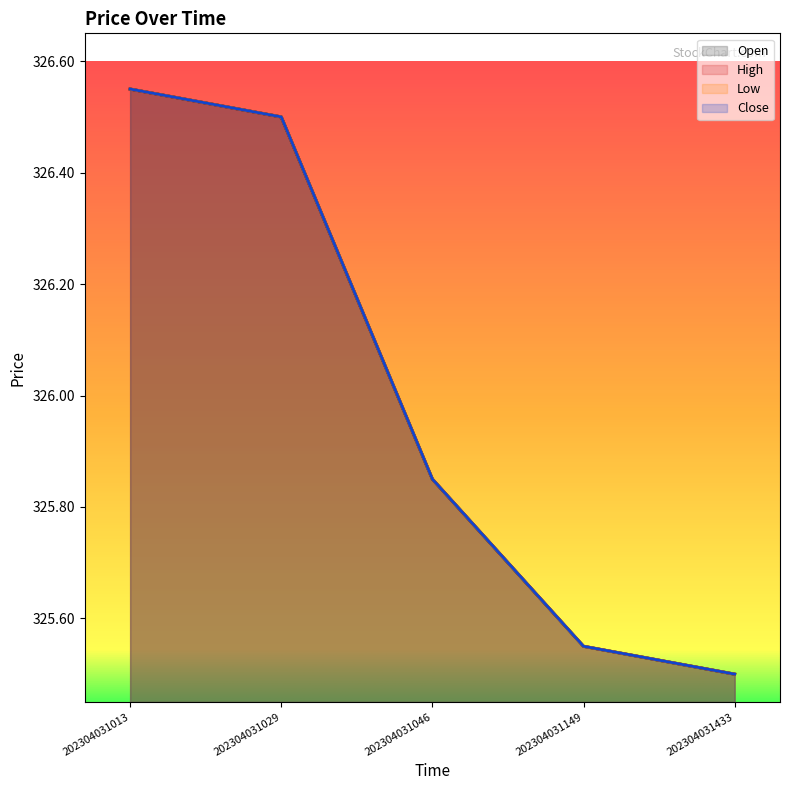

The Open series shows 136.8 at 202304031046. True or false?

False